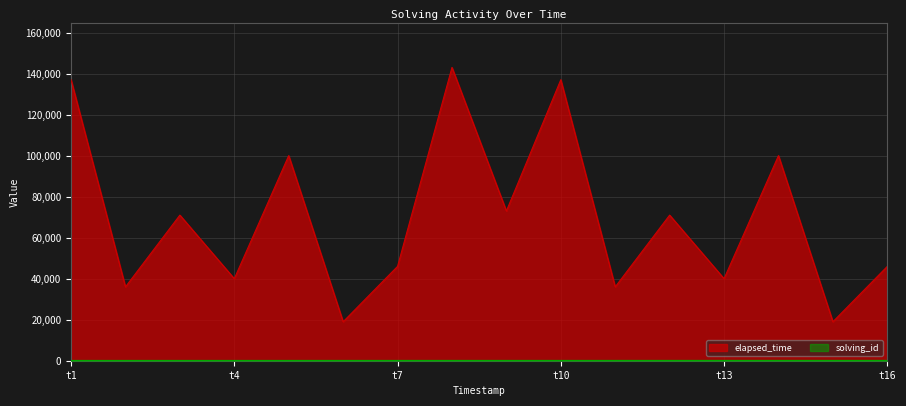

What is the highest value of the elapsed_time series?

143000